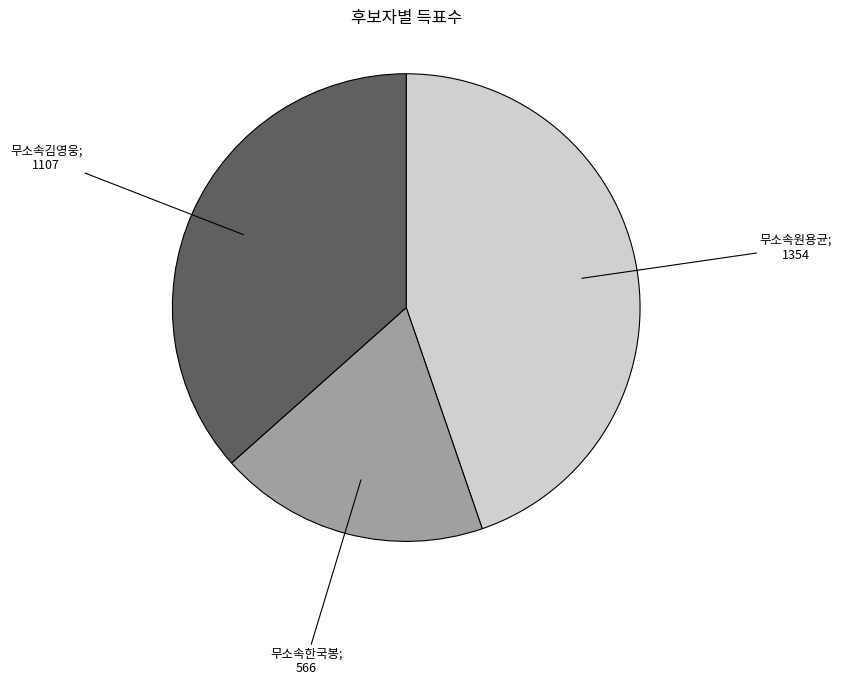

Count the number of slices in the pie.

3